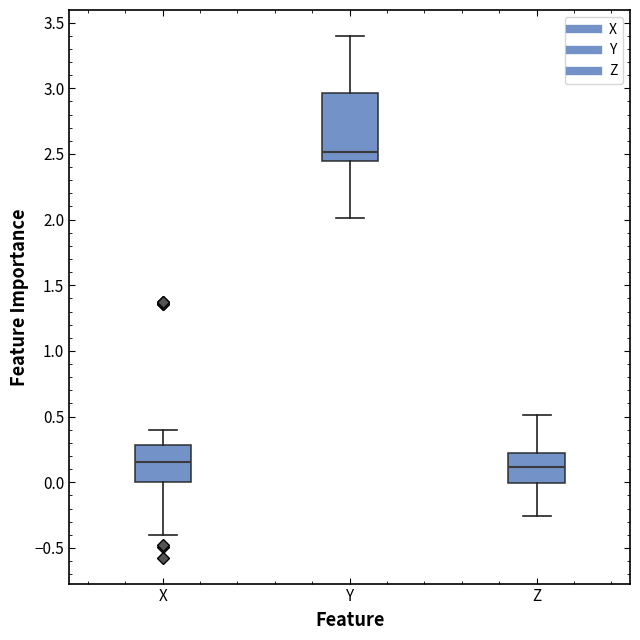

Reading left to right, read every box against the y-axis: the position of its median line, the range the box covers, and the ends of its whiskers. The values are not printed on the chart, so give them approximately, as read against the axis.

X: median 0.15, box 0.00 to 0.30, whiskers -0.40 to 0.40
Y: median 2.50, box 2.45 to 2.95, whiskers 2.00 to 3.40
Z: median 0.10, box 0.00 to 0.20, whiskers -0.25 to 0.50